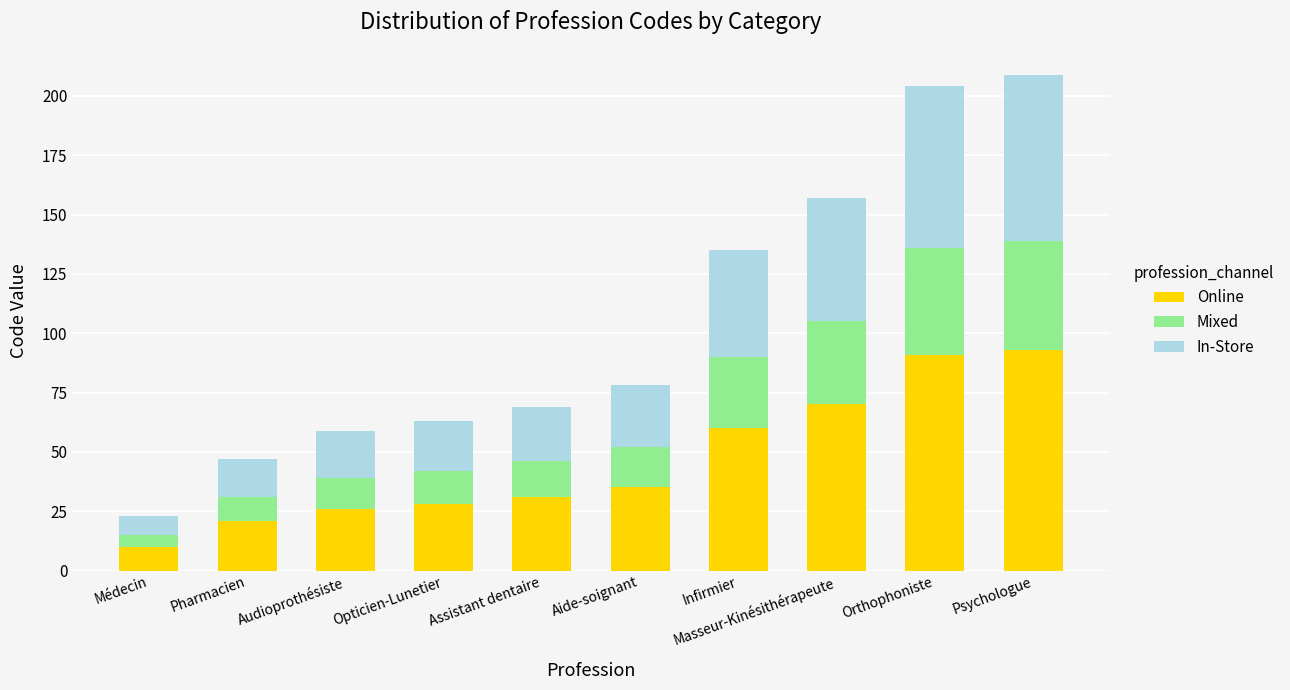

What is the total value across all series at Opticien-Lunetier?

63